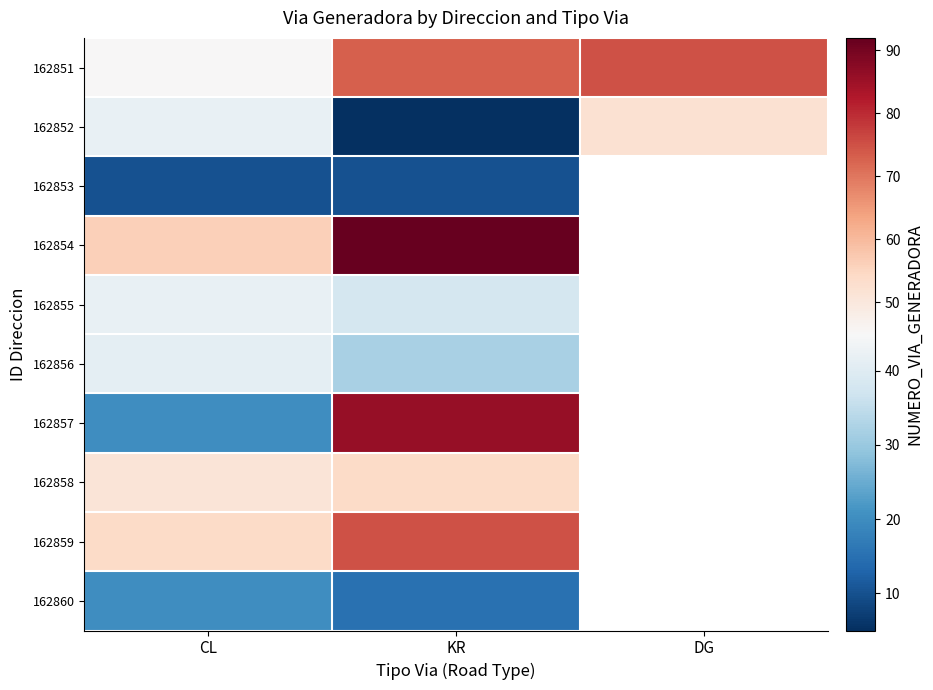

What is the approximate value of 162860 at KR?

15.0